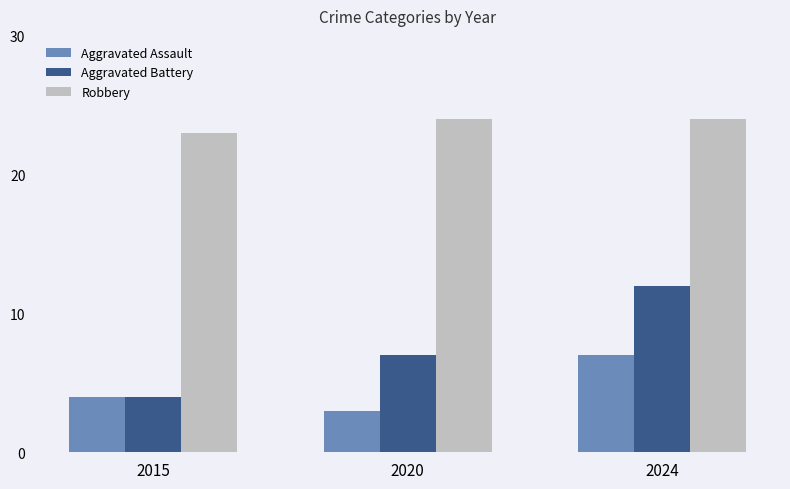

Read the Aggravated Assault value at 2015.

4